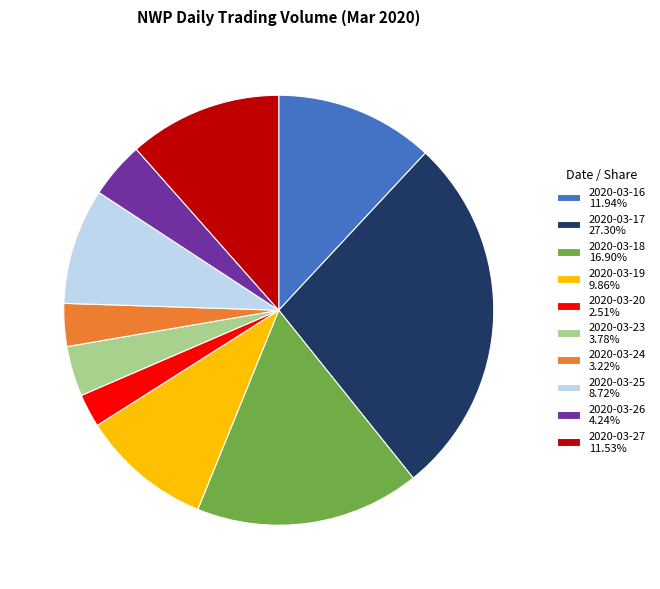

Approximately how many times larger is the value at 2020-03-25 8.72% compared to 2020-03-16 11.94%?

0.7